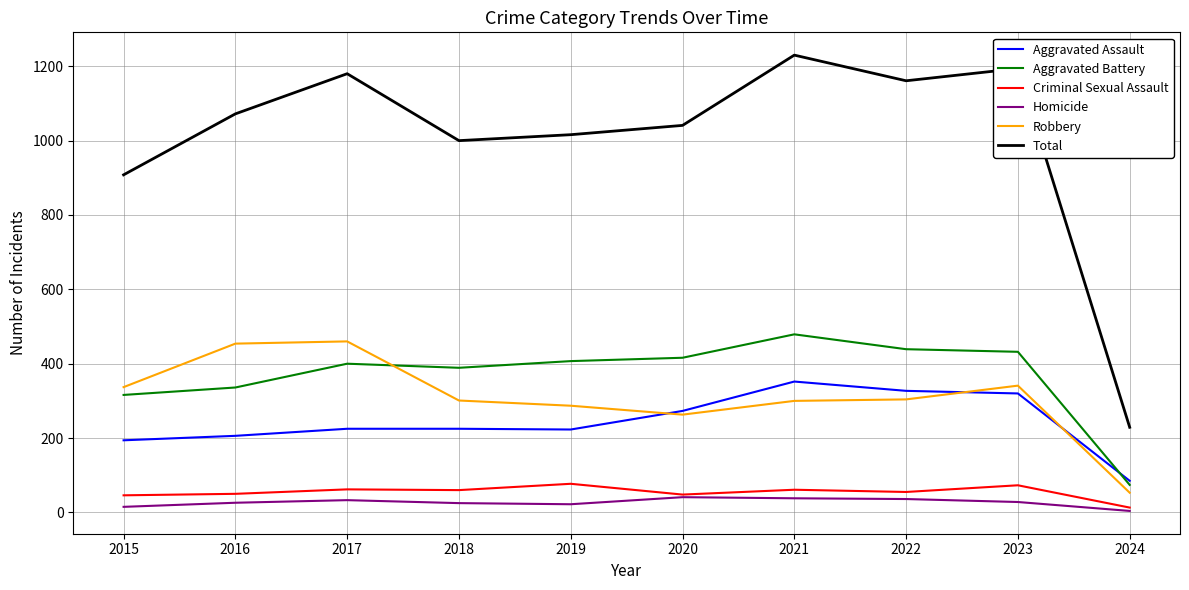

How many series are shown in this chart?

6